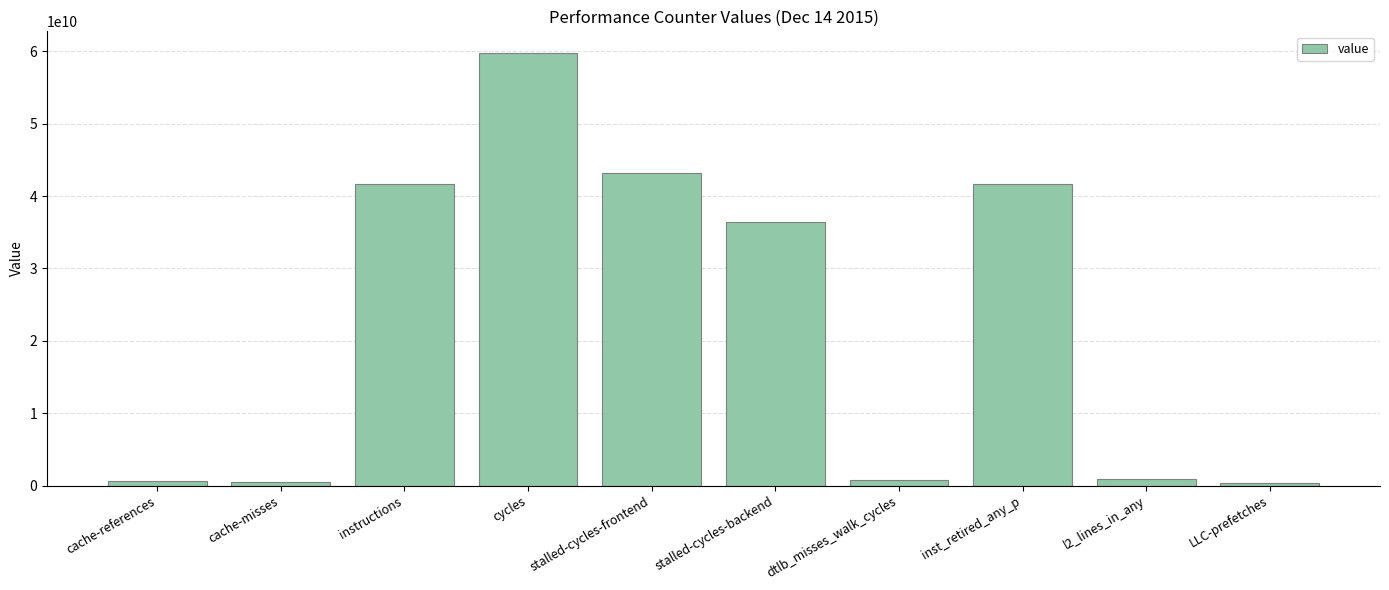

Where does the data first go above 36430159892?

instructions